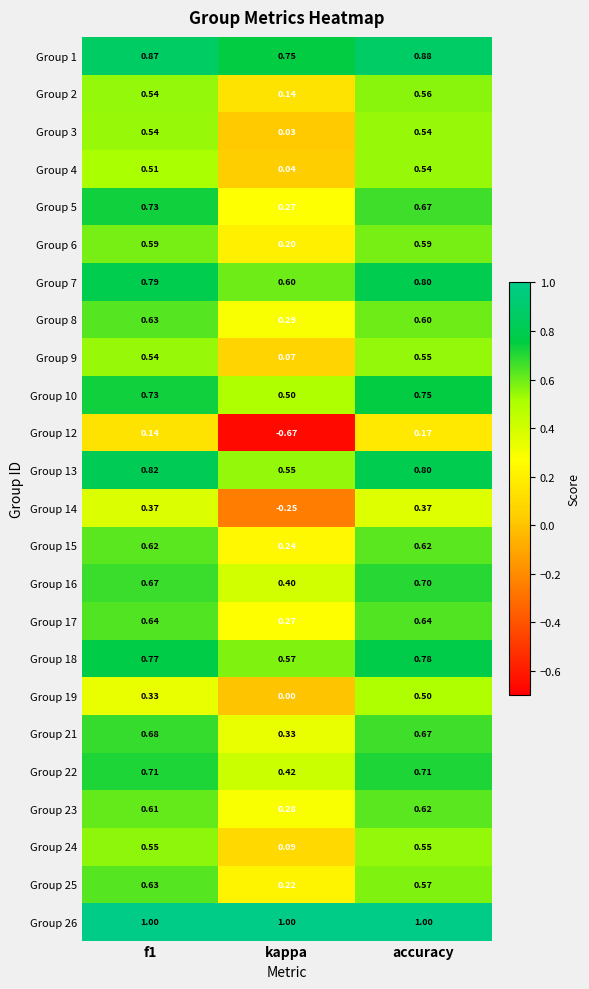

At which label does Group 12 reach its peak?

accuracy